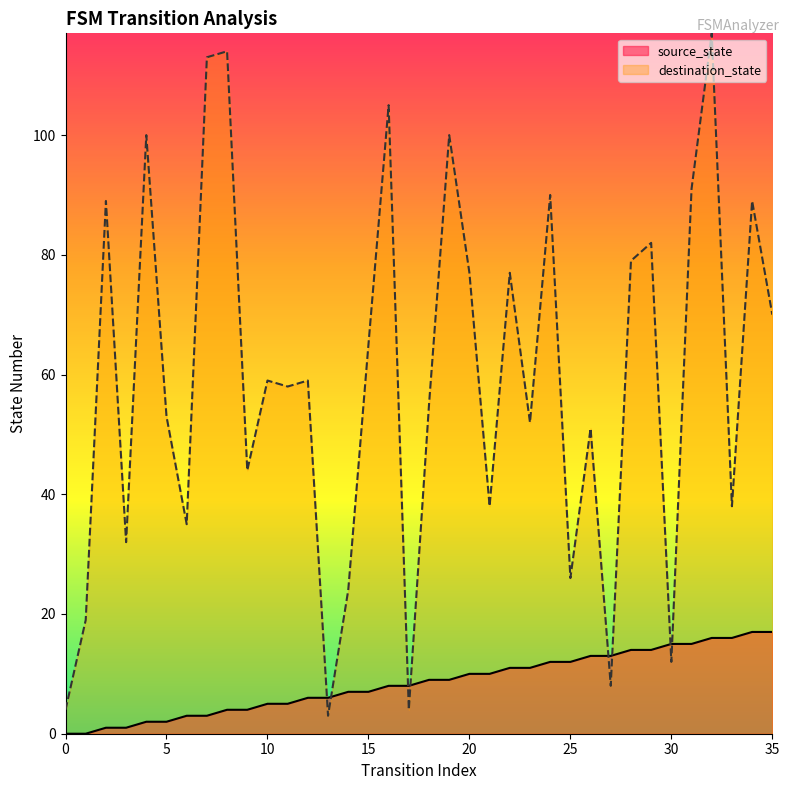

At which label is destination_state closest to 60?

10